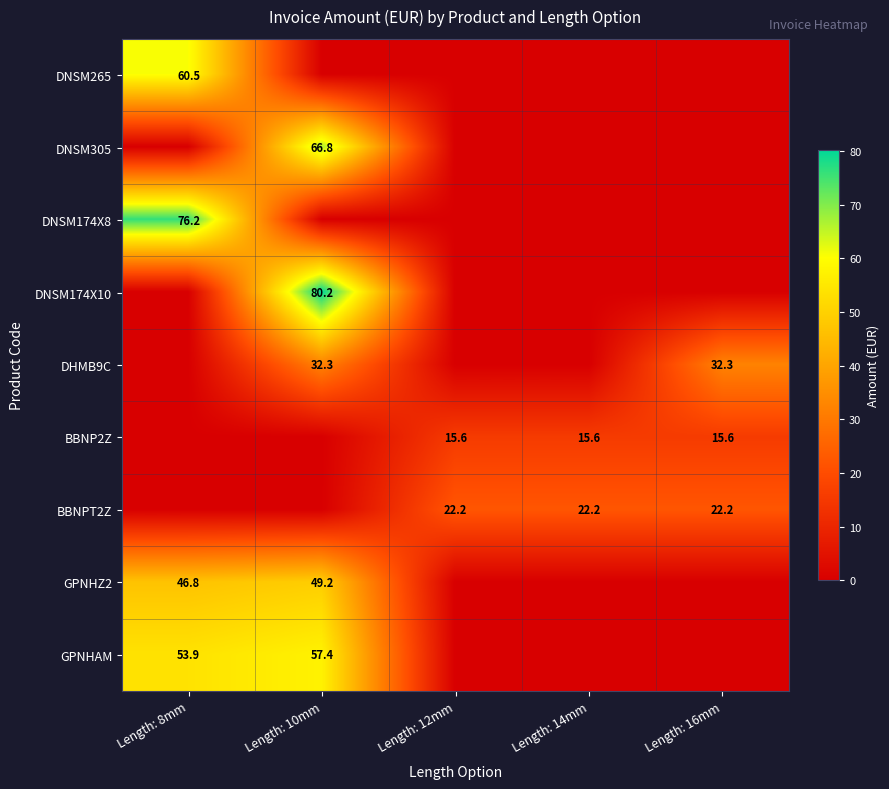

The DHMB9C series shows 32.3 at Length: 10mm. True or false?

True